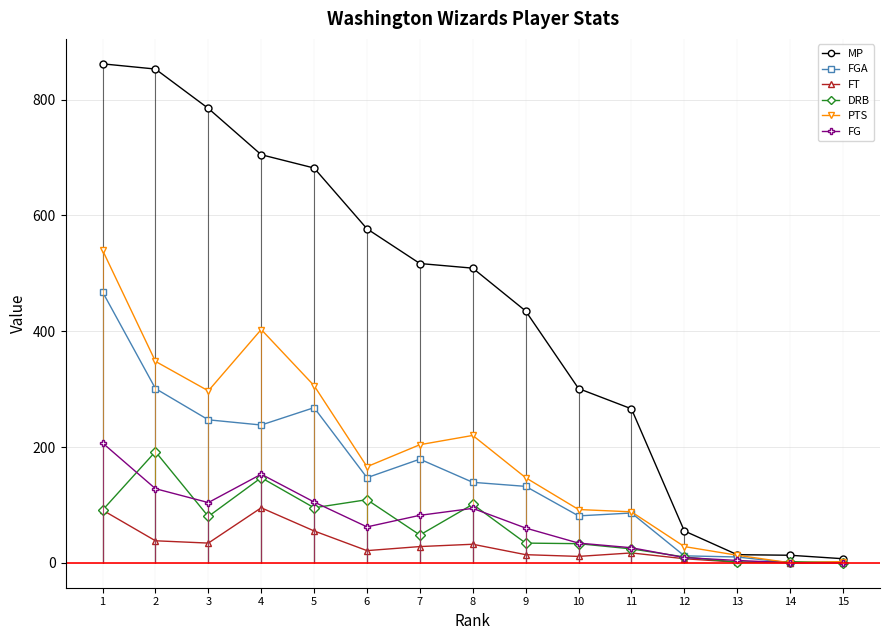

Reading right to left, transcribe all the data shown in this chart.

MP: 15=7	14=13	13=14	12=55	11=266	10=301	9=435	8=509	7=517	6=577	5=682	4=705	3=785	2=853	1=862
FGA: 15=2	14=0	13=10	12=12	11=86	10=81	9=132	8=139	7=179	6=147	5=268	4=238	3=247	2=301	1=468
FT: 15=0	14=0	13=1	12=7	11=17	10=11	9=14	8=32	7=28	6=21	5=55	4=95	3=34	2=38	1=91
DRB: 15=0	14=2	13=1	12=10	11=24	10=33	9=34	8=101	7=48	6=109	5=95	4=147	3=80	2=192	1=91
PTS: 15=2	14=0	13=13	12=28	11=88	10=92	9=147	8=220	7=204	6=166	5=306	4=403	3=297	2=348	1=540
FG: 15=0	14=0	13=4	12=9	11=26	10=34	9=60	8=94	7=82	6=62	5=105	4=153	3=104	2=128	1=207